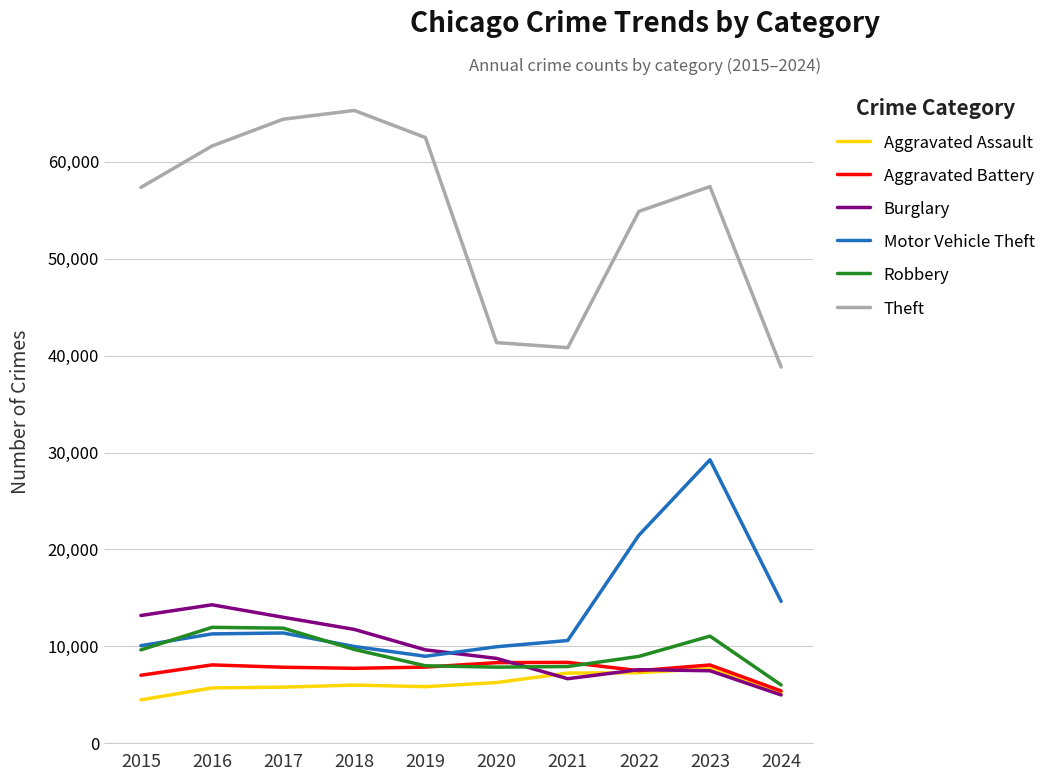

Rank the series by their maximum value, from lowest to highest.

Aggravated Assault, Aggravated Battery, Robbery, Burglary, Motor Vehicle Theft, Theft